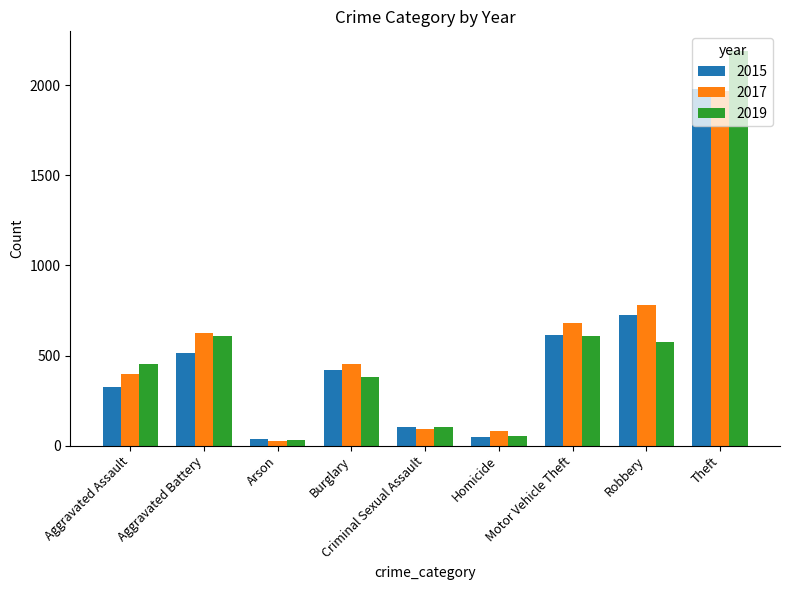

What is the sum of all 2017 values?

5095